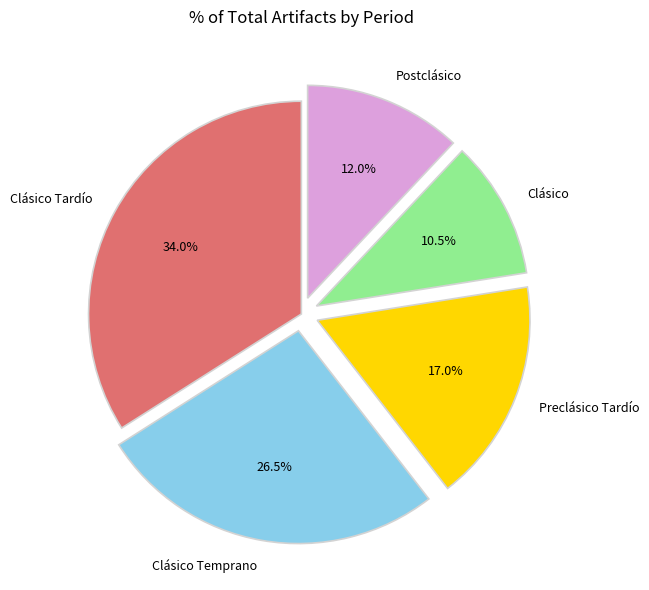

Between Postclásico and Clásico, which is larger?

Postclásico